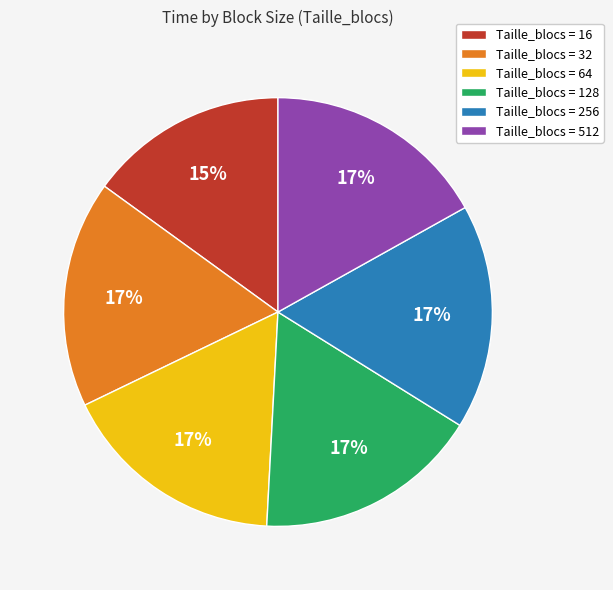

To the nearest percent, what is the average slice percentage?

17%